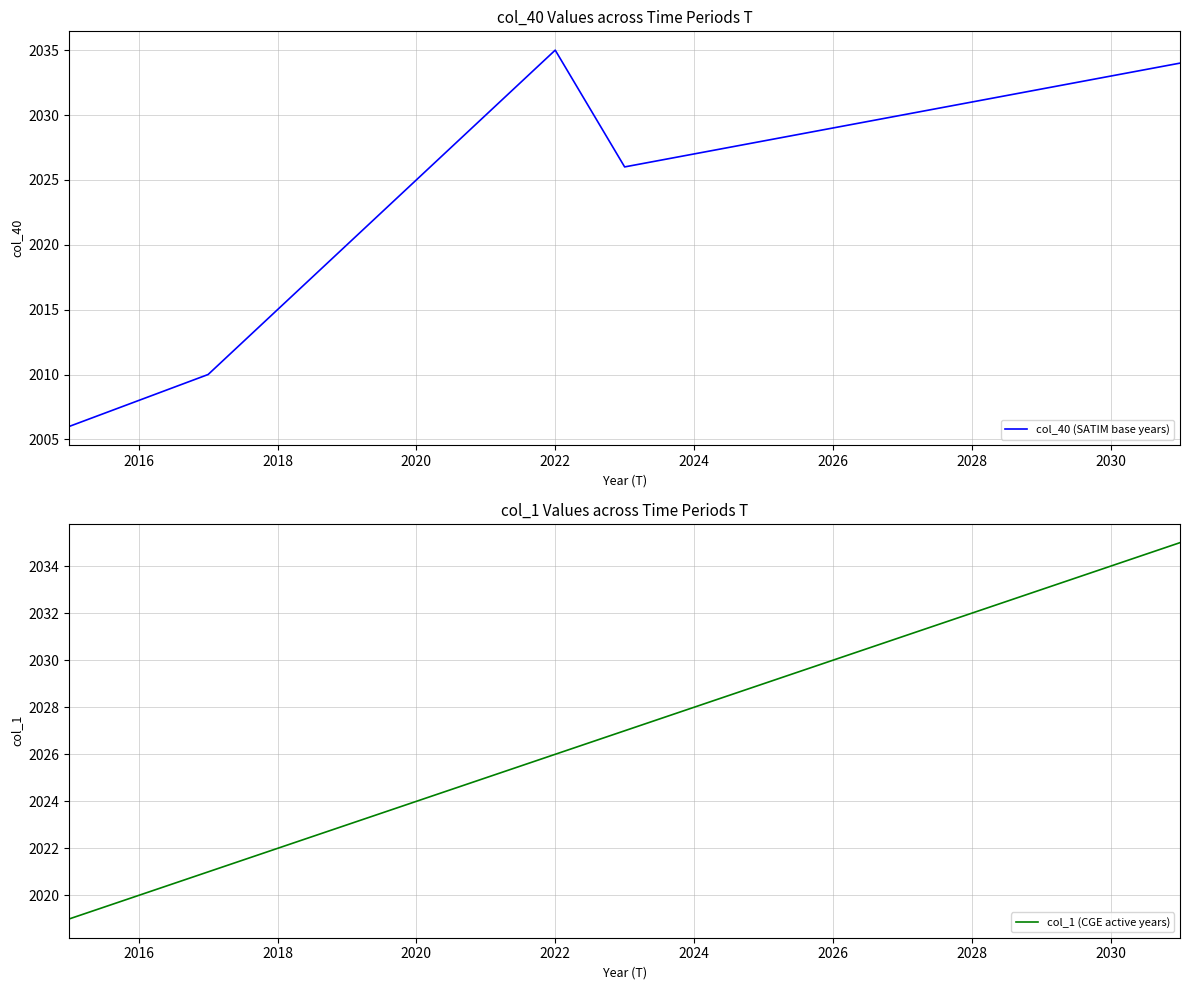

At which label does col_40 (SATIM base years) reach its peak?

2022